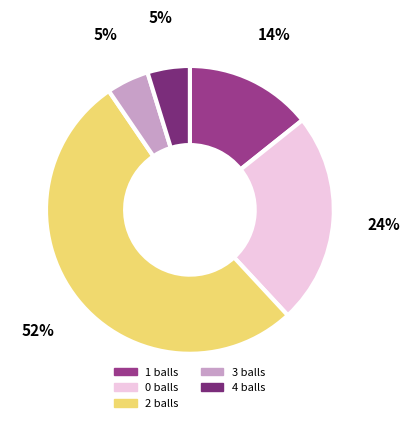

How many slices are in this pie chart?

3